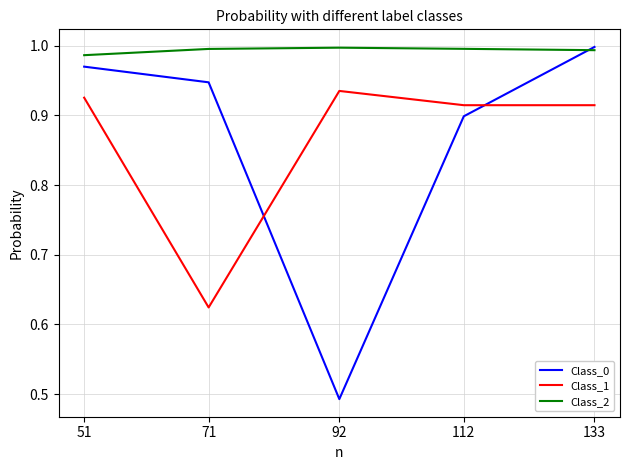

True or false: Class_0 has more than 2 points higher than both neighbors.

False